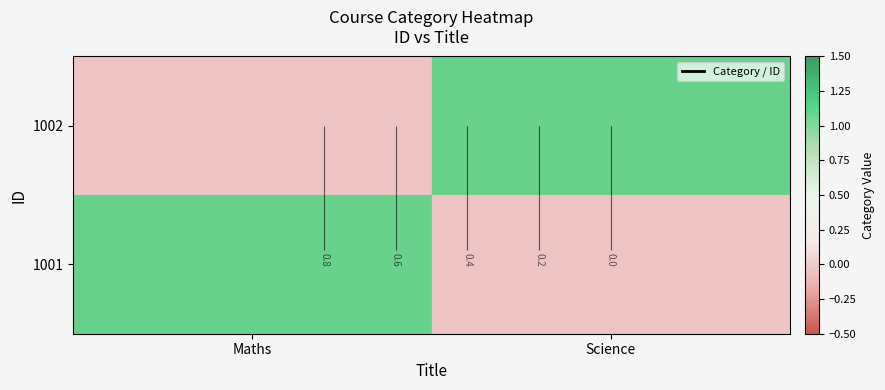

The value of 1002 at Maths is -1. True or false?

False